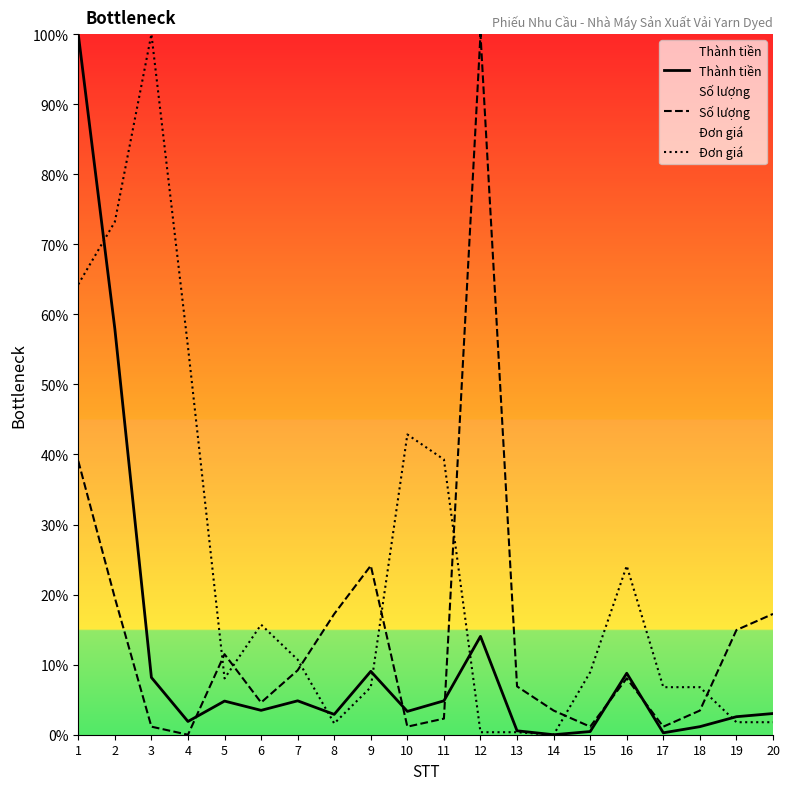

What is the greatest value displayed?

100.0